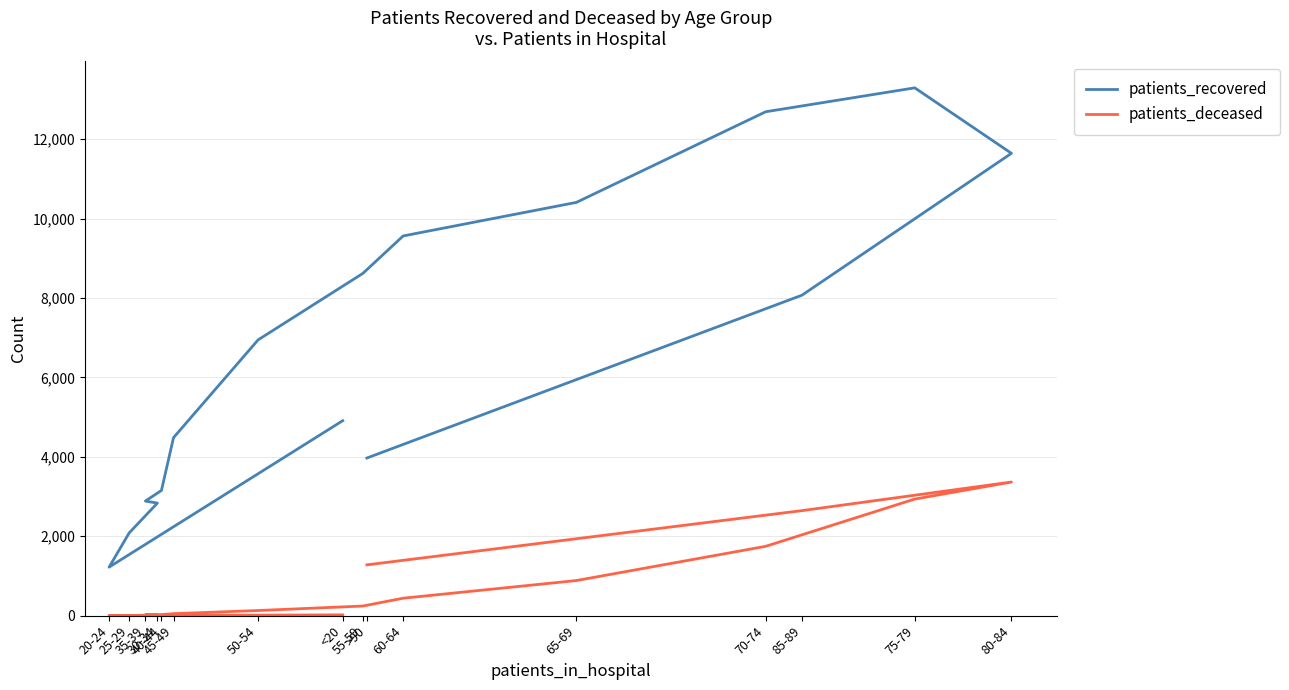

How many data points in patients_recovered are above 6946?

7